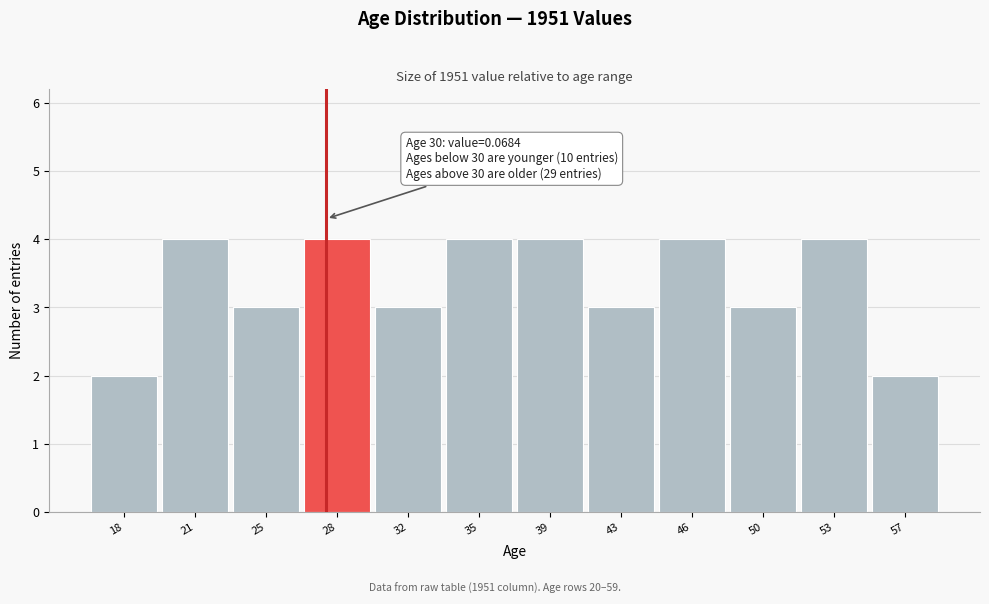

Reading left to right, list all the values displayed in this chart.

18=2	21=4	25=3	28=4	32=3	35=4	39=4	43=3	46=4	50=3	53=4	57=2